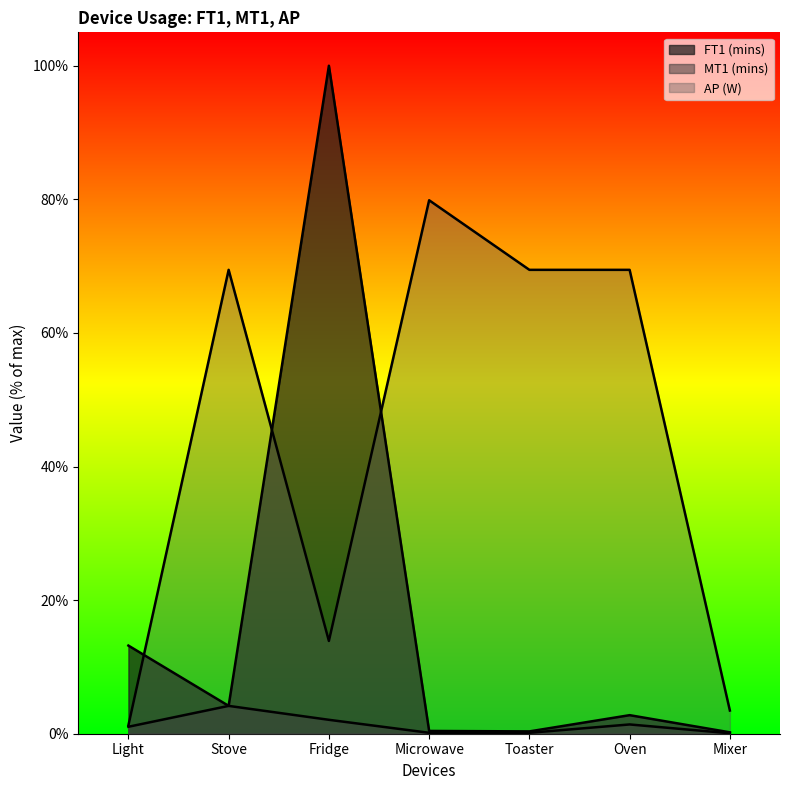

The value of AP (W) at Toaster is 32.9. True or false?

False